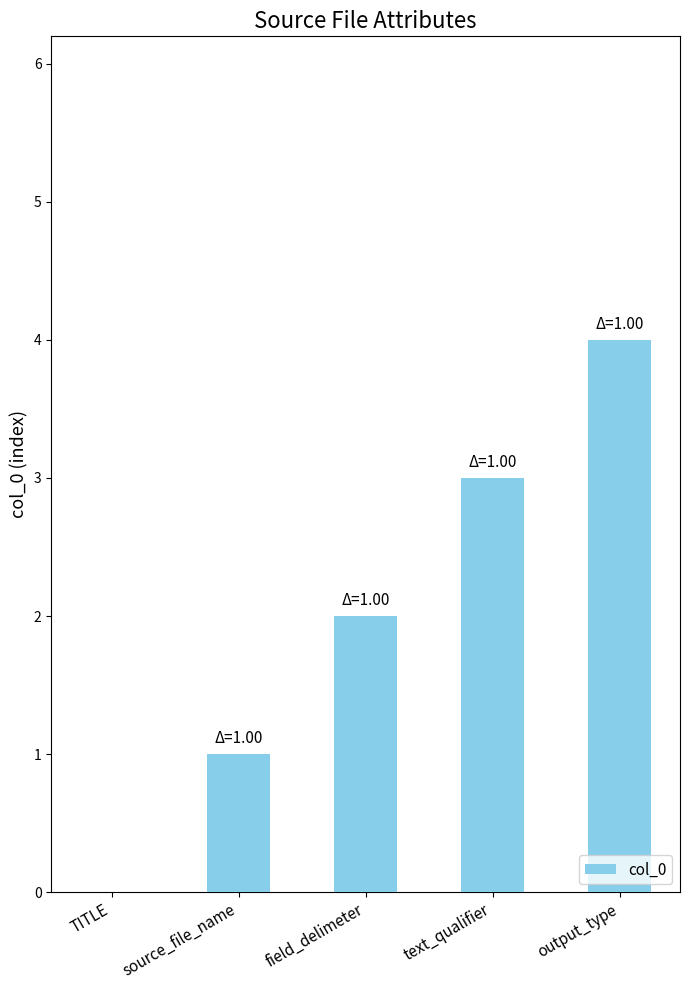

Which category has the highest value across all series?

output_type